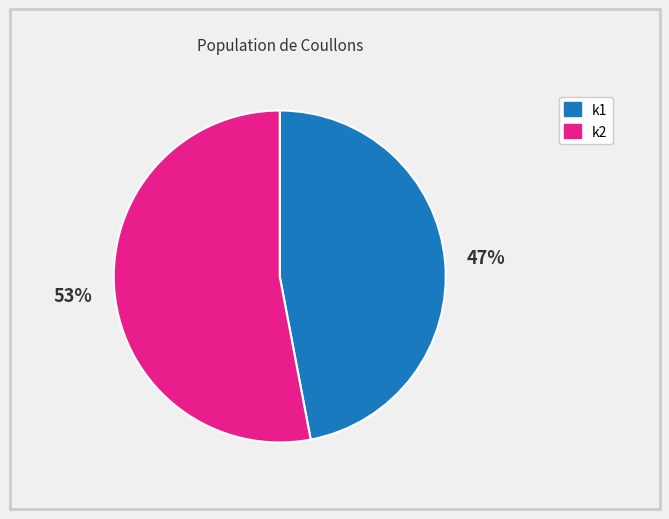

Count the number of slices in the pie.

2